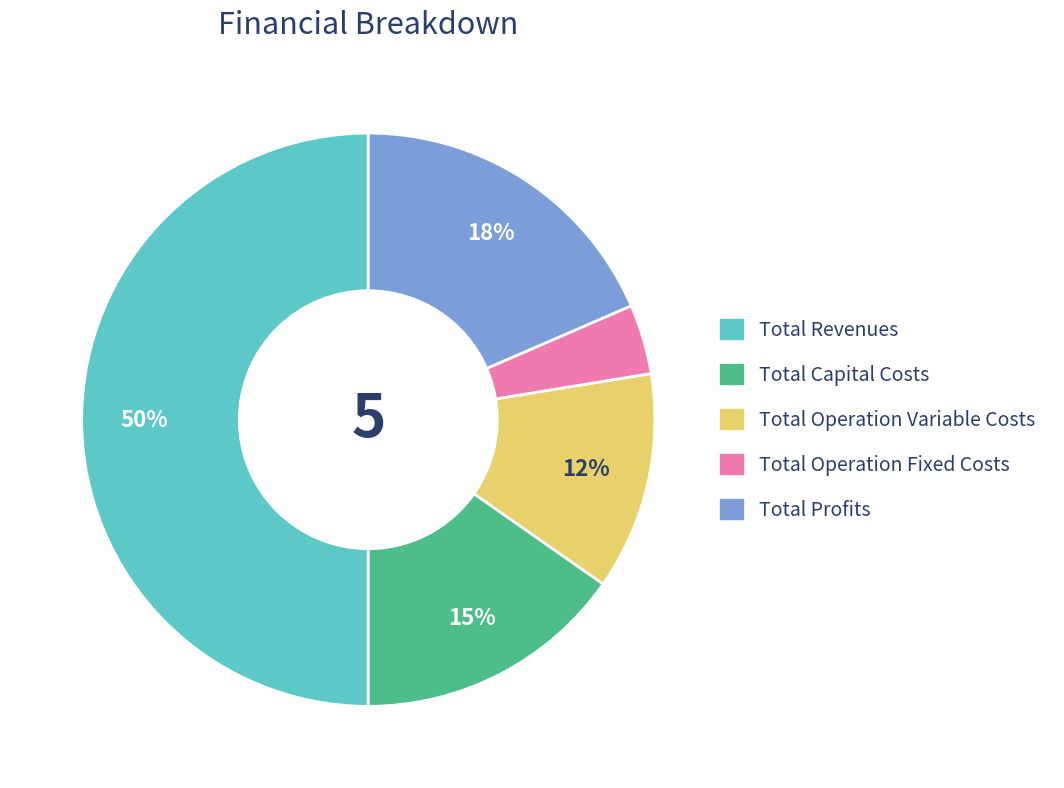

Between Total Capital Costs and Total Profits, which is larger?

Total Profits